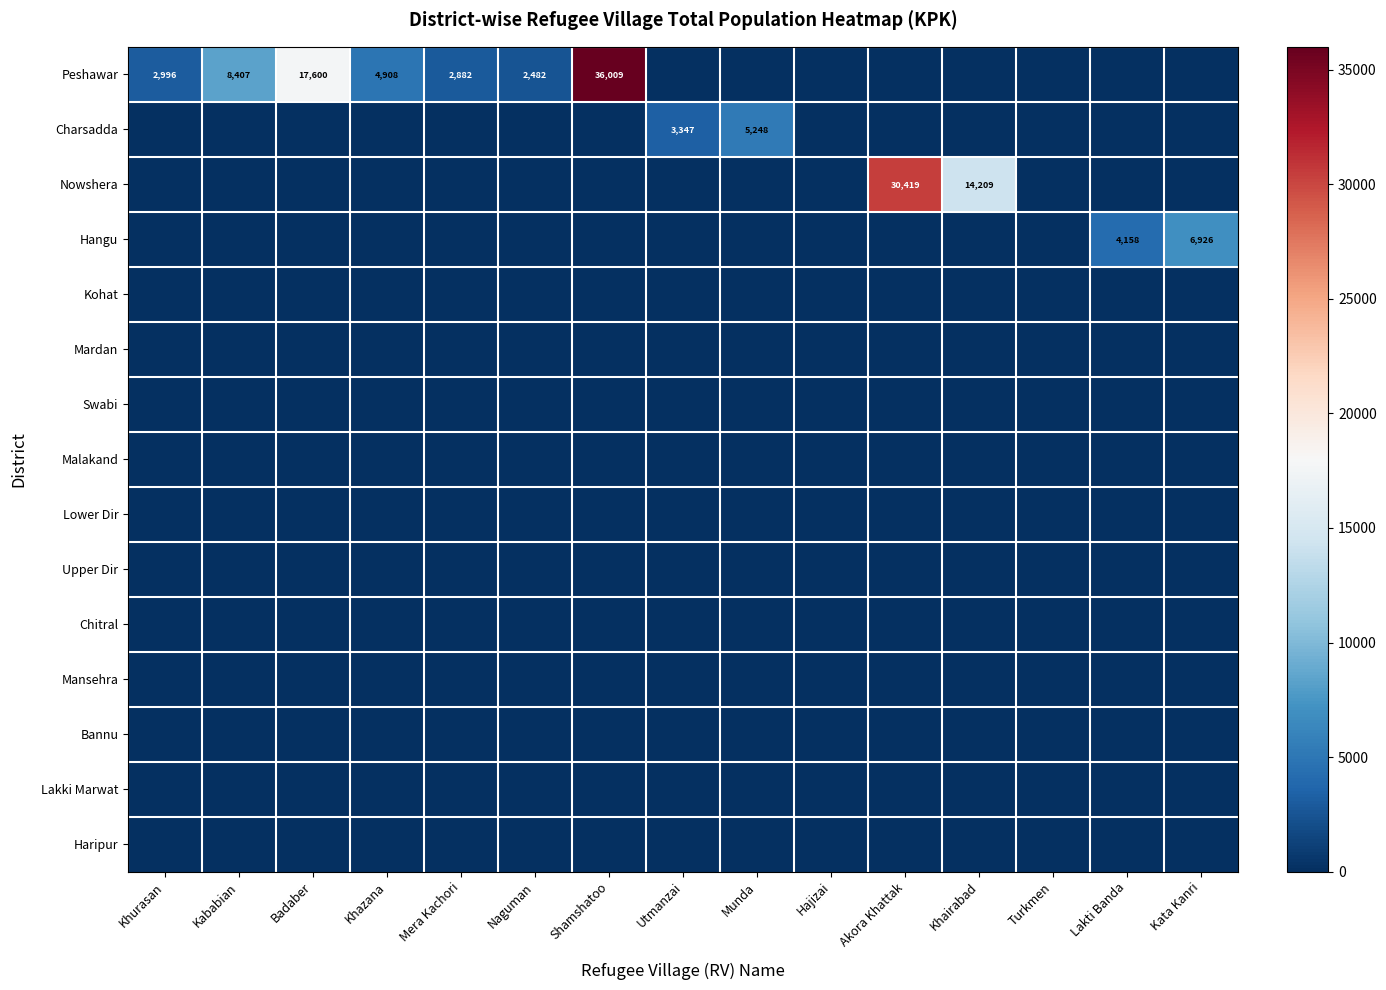

At which category is the sum across all series the highest?

Shamshatoo